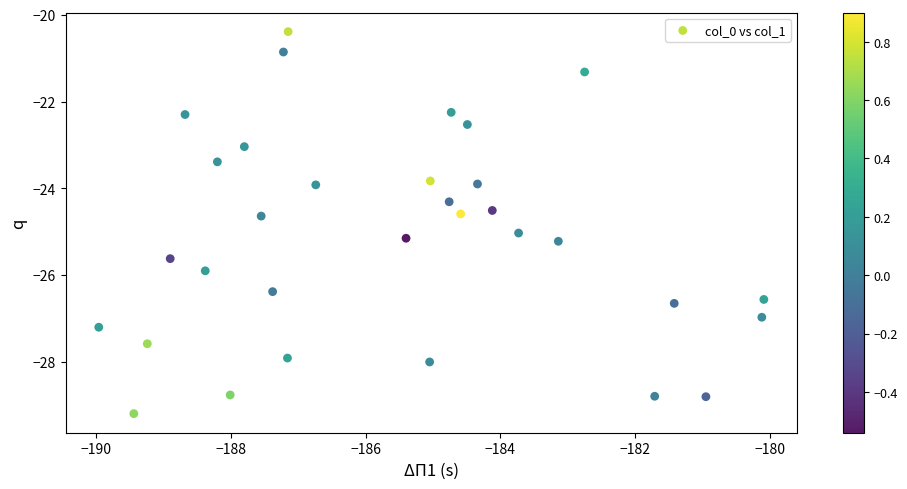

What is the range of X values (max minus min)?

9.9